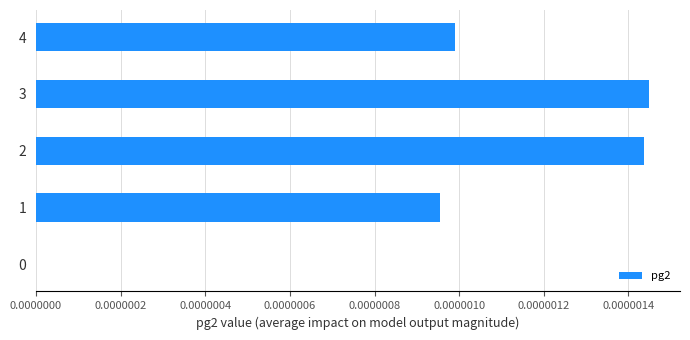

Which has a higher value, 4 or 1?

4